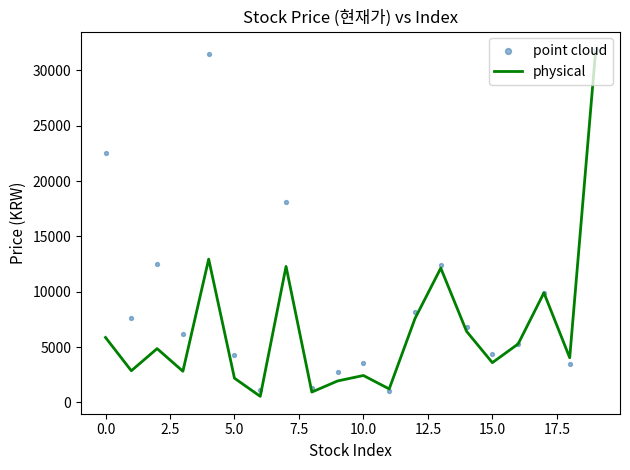

Which series has the largest total across all categories?

point cloud